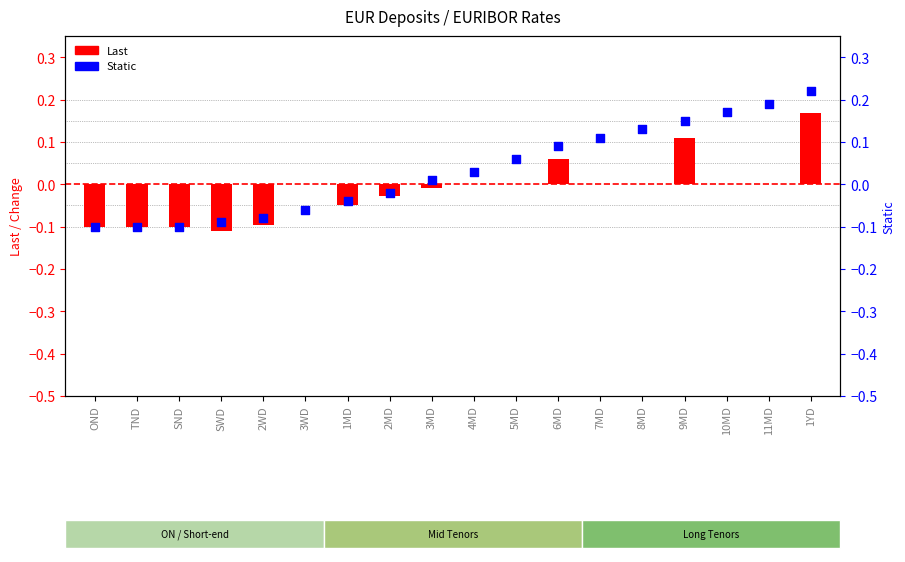

Which series has the widest spread of Y values?

Static